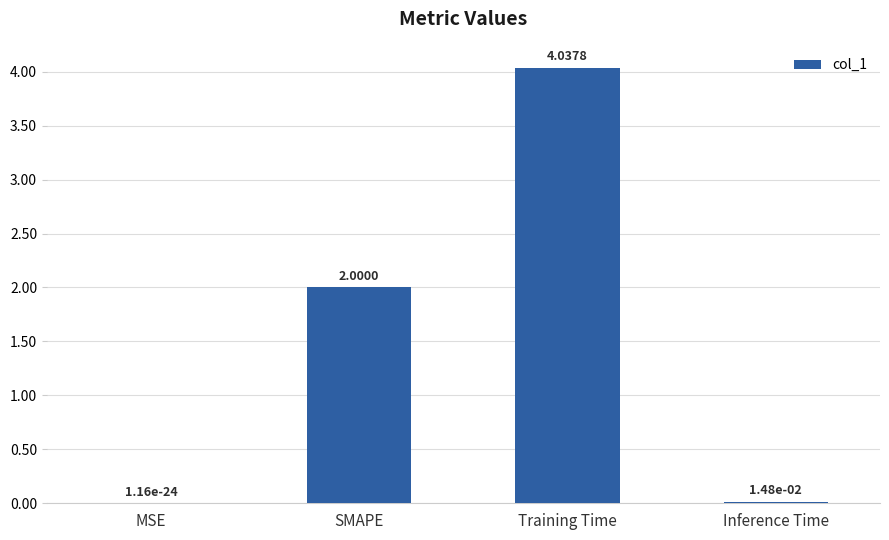

Where is the data nearest to the value 2?

SMAPE